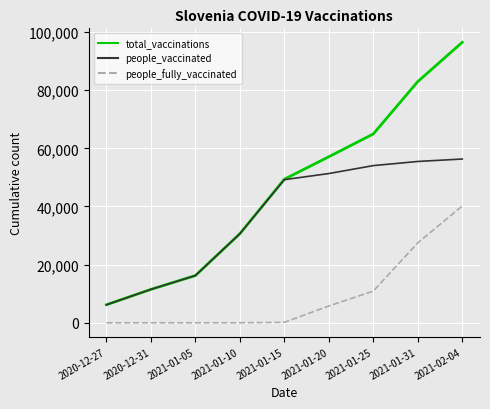

What are all the series names shown in the legend?

total_vaccinations, people_vaccinated, people_fully_vaccinated